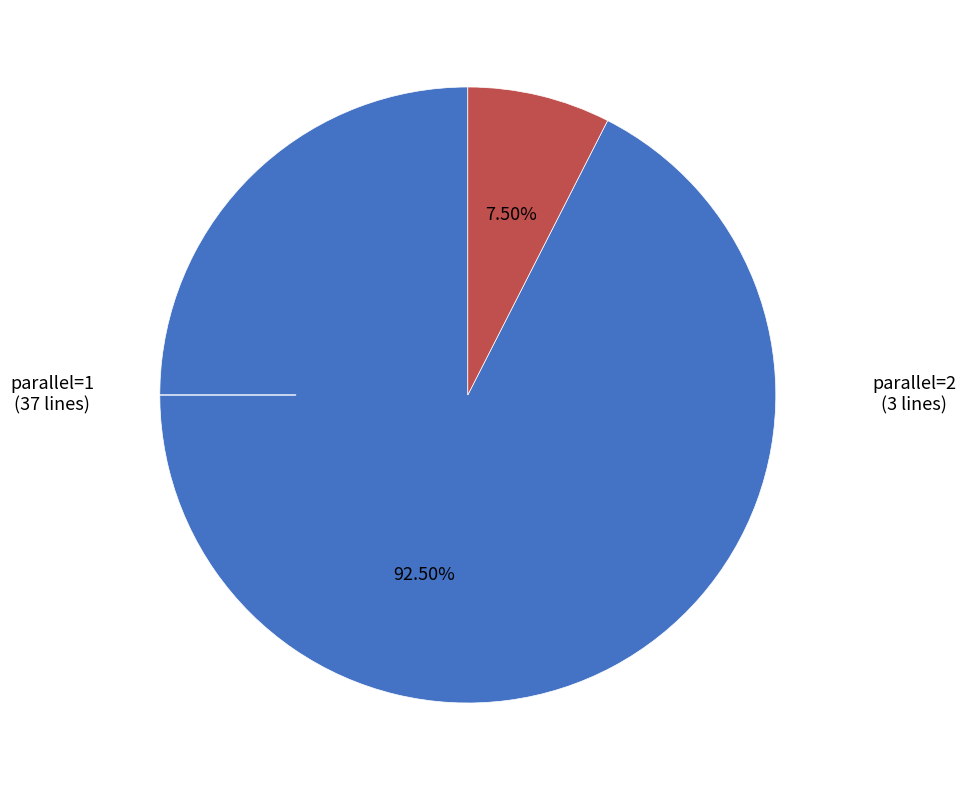

Is there any slice that represents more than half of the pie?

Yes